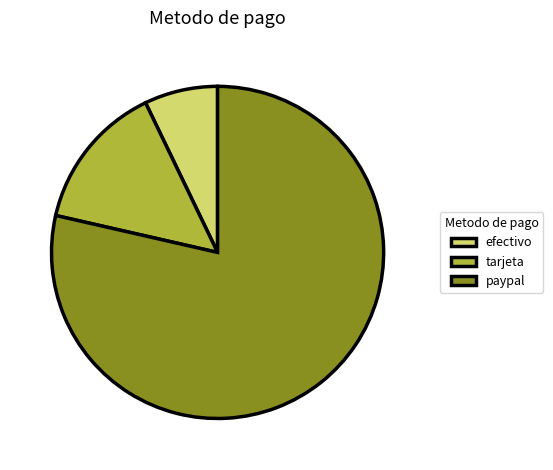

Is it true that efectivo is 17% of the pie?

False